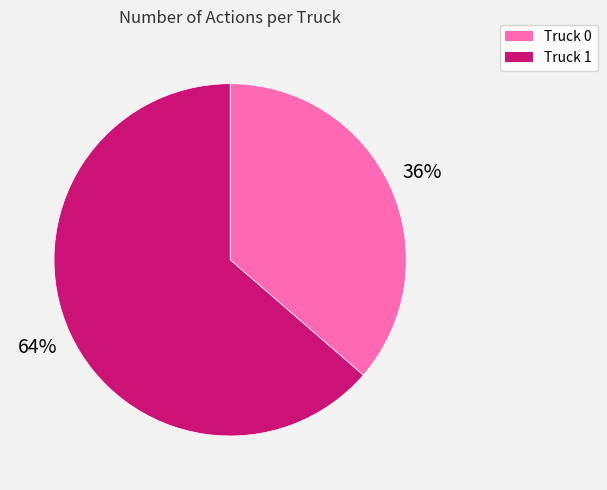

True or false: Truck 0 accounts for 36% of the total.

True